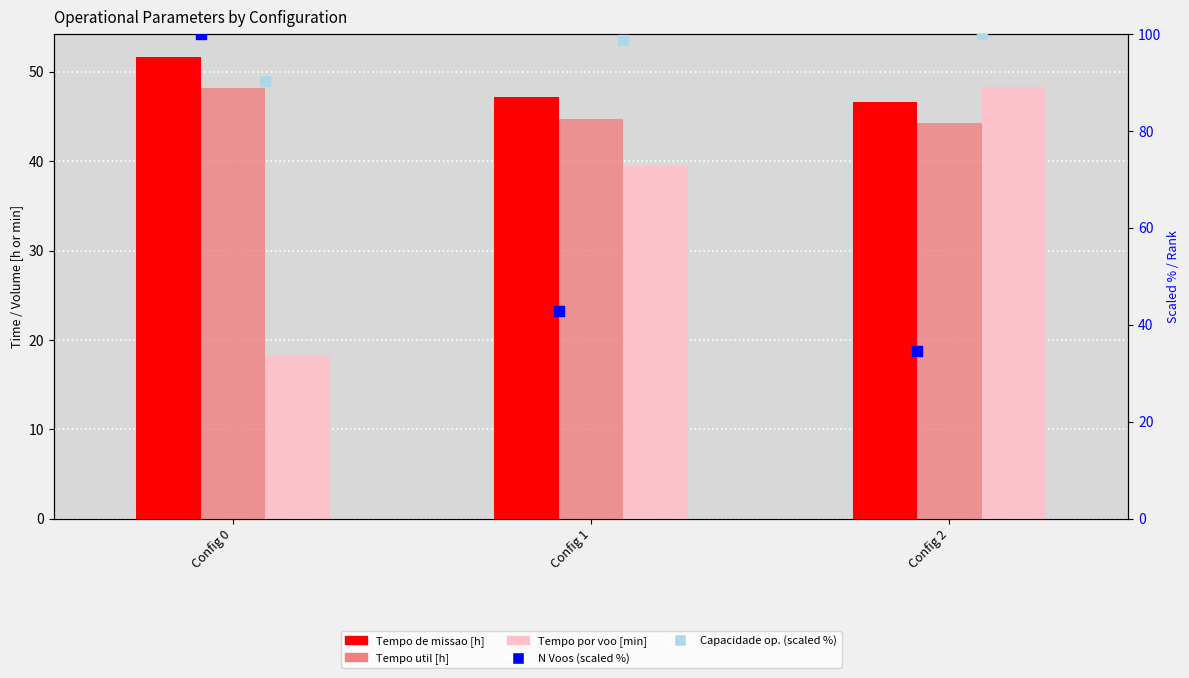

What are all the series names shown in the legend?

Tempo de missao [h], Tempo util [h], Tempo por voo [min], N Voos (scaled %), Capacidade op. (scaled %)